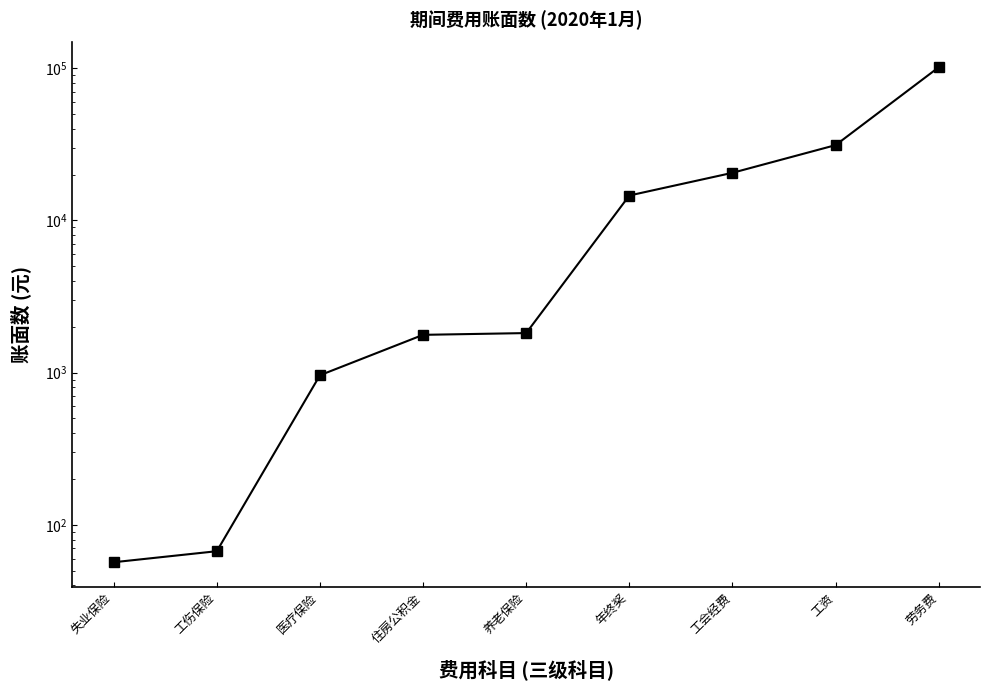

Does the chart display data point markers on the line(s)?

Yes